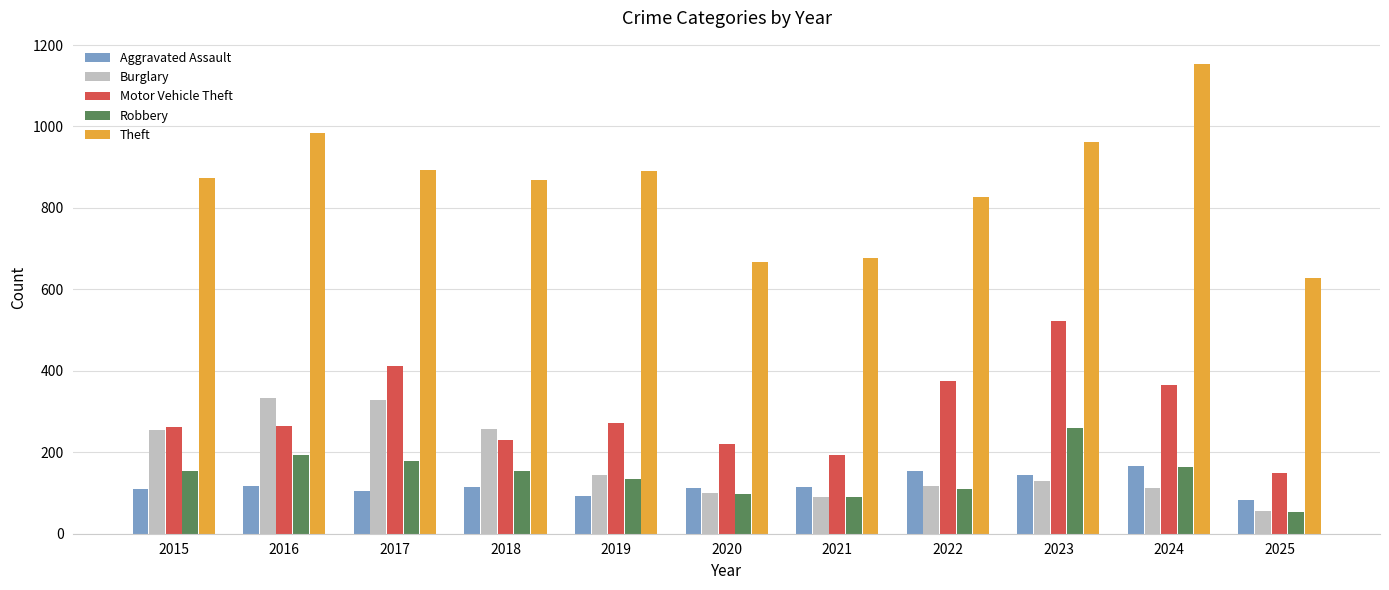

Which series changed the most between 2017 and 2025?

Burglary